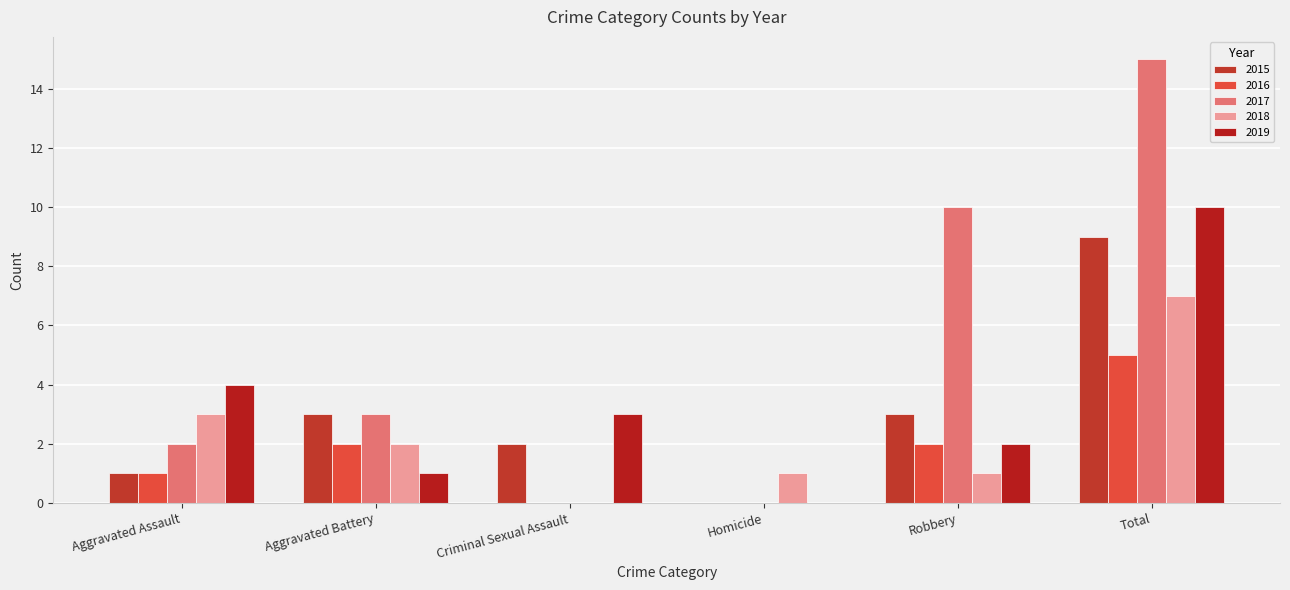

Reading left to right, extract all data points from this chart.

2015: 1	3	2	0	3	9
2016: 1	2	0	0	2	5
2017: 2	3	0	0	10	15
2018: 3	2	0	1	1	7
2019: 4	1	3	0	2	10